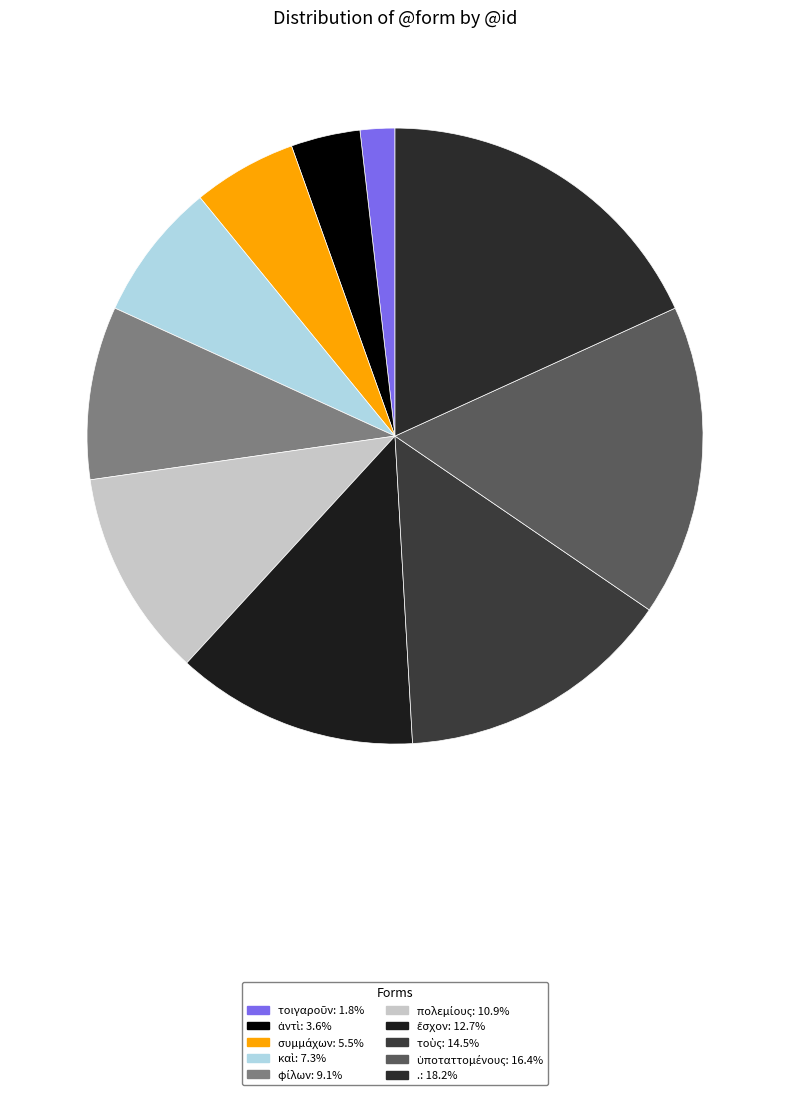

What percentage is NOT represented by συμμάχων?

94.5%